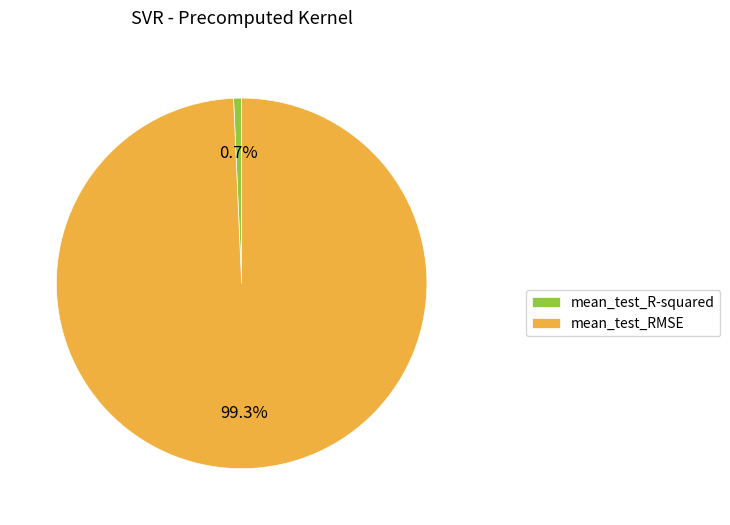

What is the smallest slice in the pie chart?

mean_test_R-squared